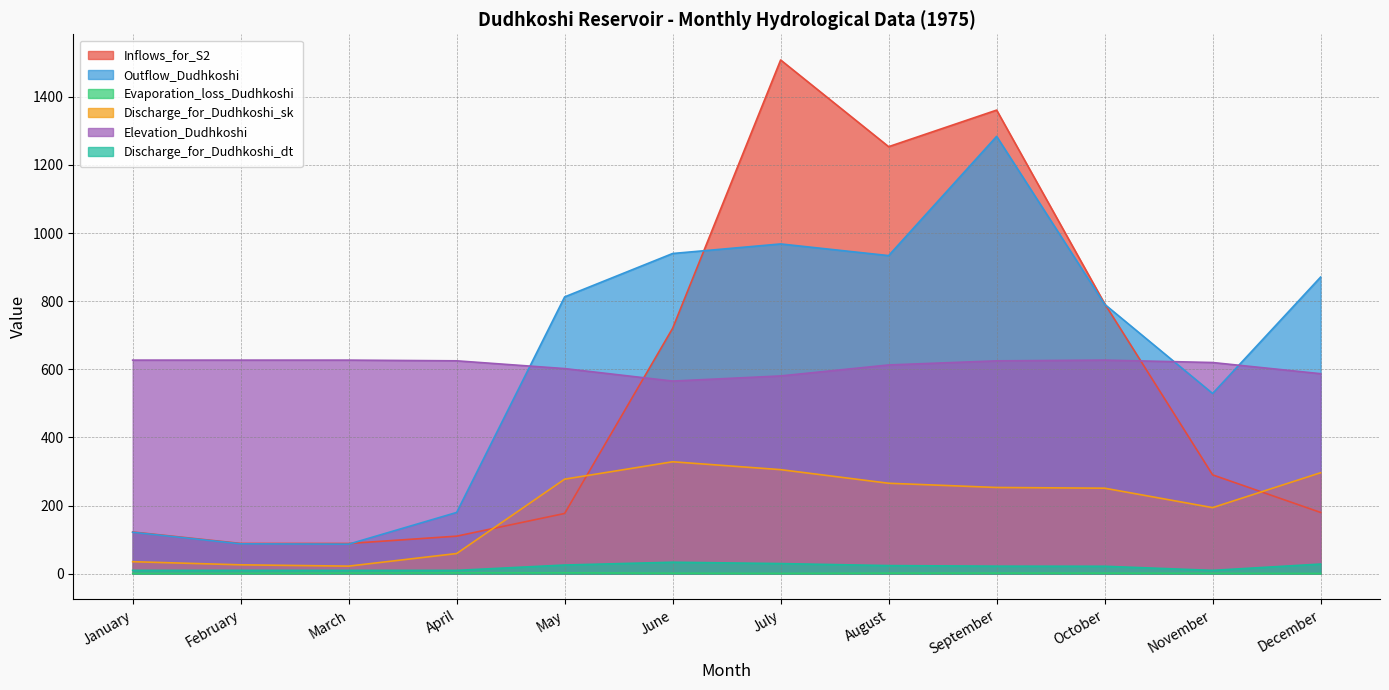

True or false: Inflows_for_S2 has a value of 169.5 at November.

False